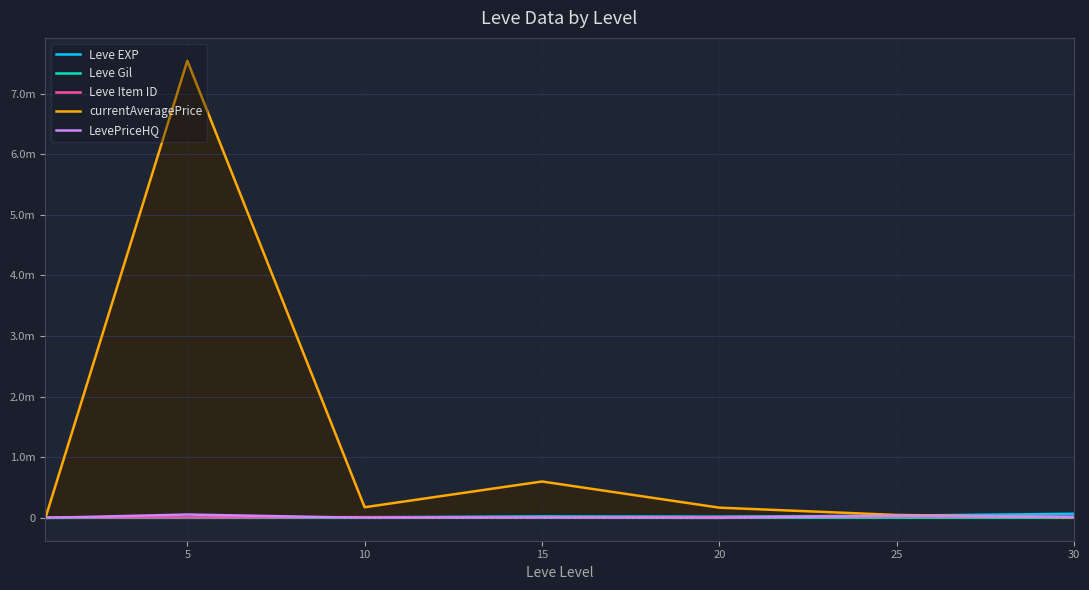

Which series has the widest spread of values?

currentAveragePrice